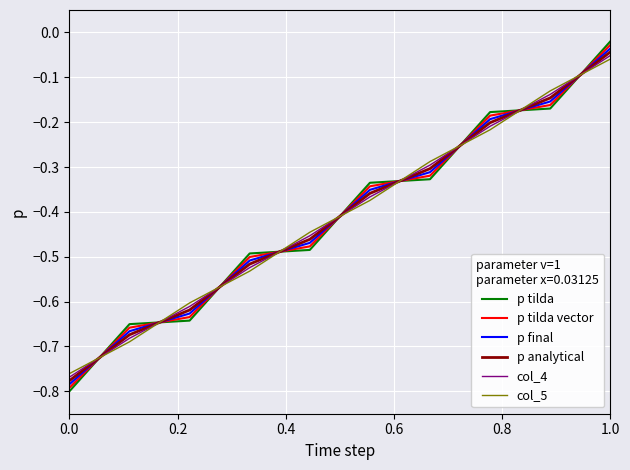

How many intersections are there between col_5 and p final?

9